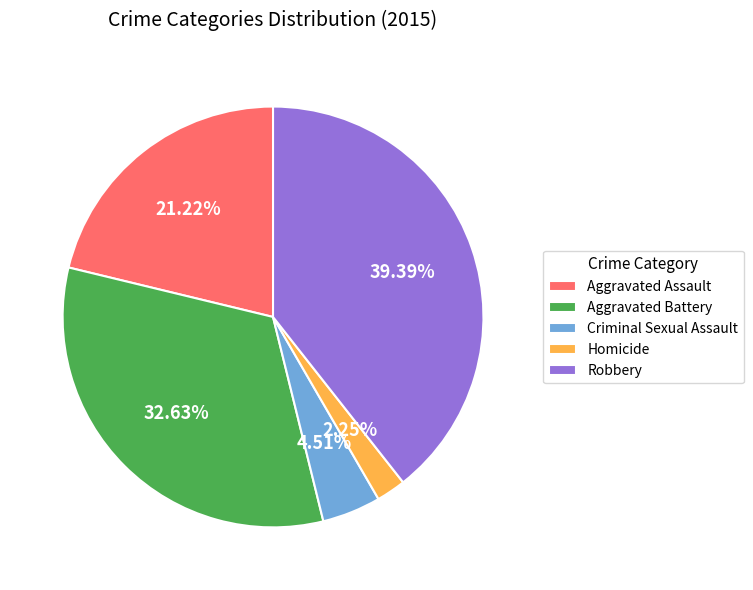

To the nearest percent, what percentage of the pie is Homicide?

2%